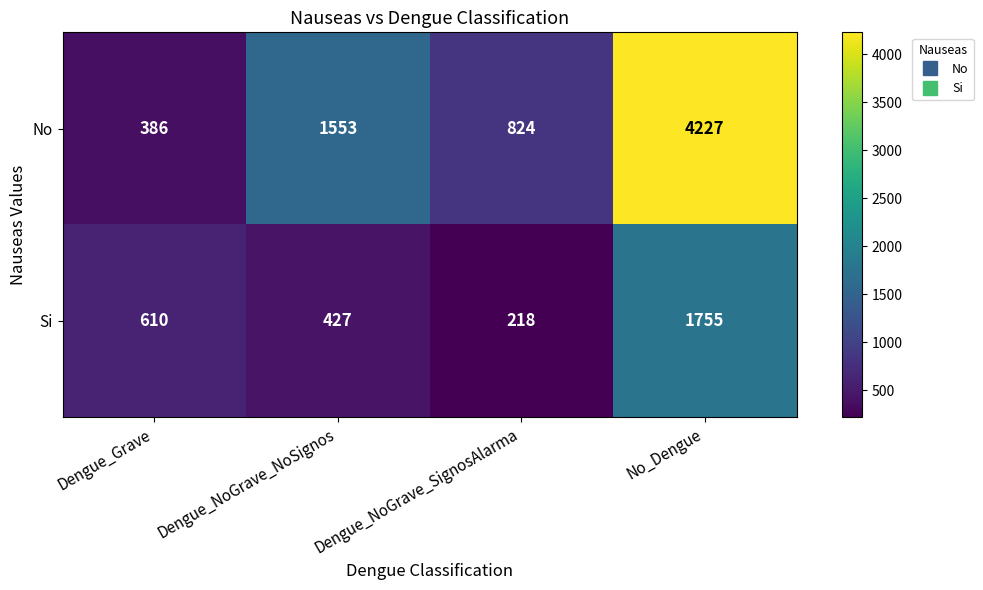

Reading right to left, extract all data points from this chart.

No: 4227	824	1553	386
Si: 1755	218	427	610